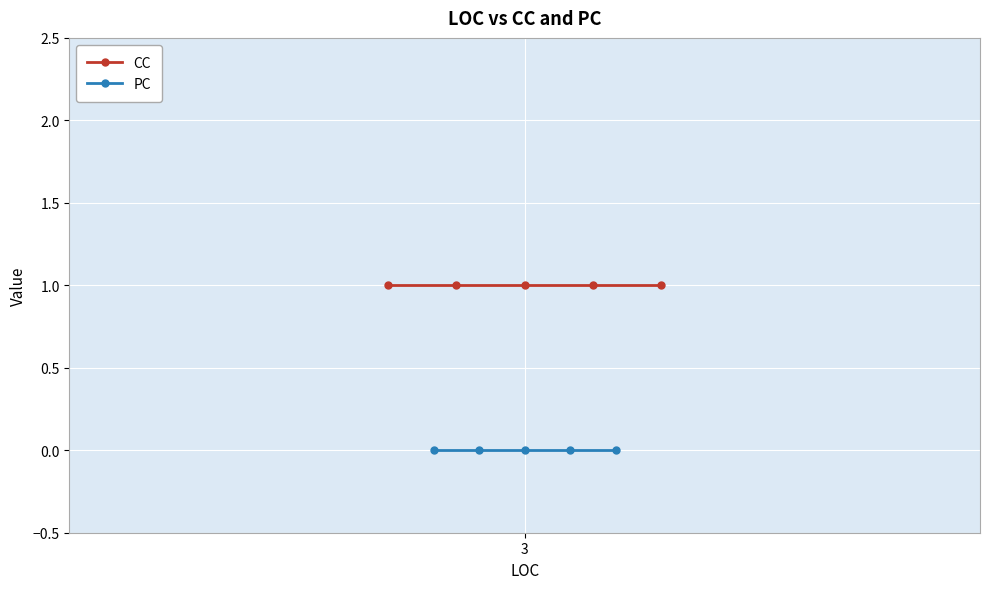

Which series has the largest range (max minus min)?

CC